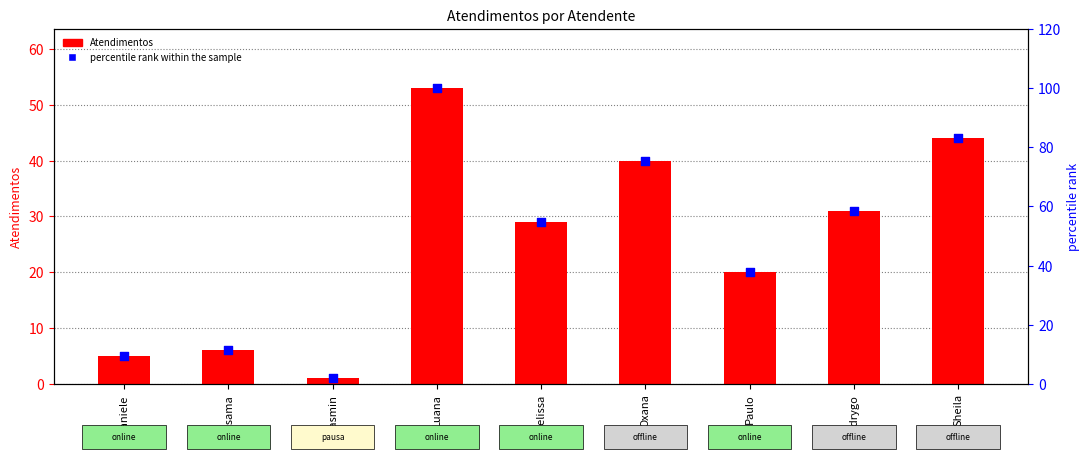

At which category is the sum across all series the highest?

Luana